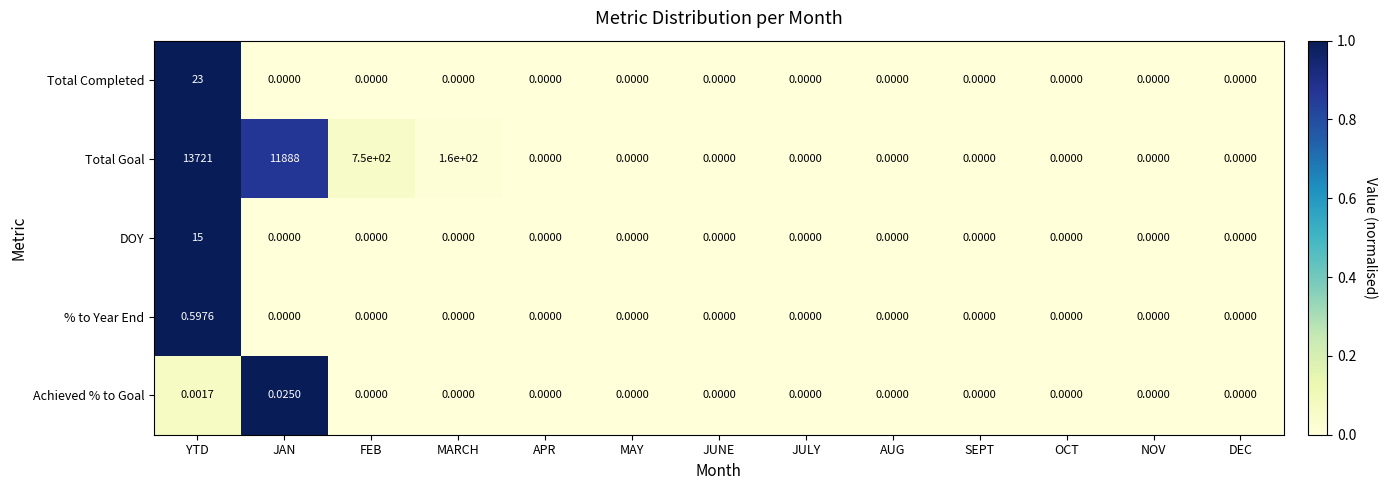

At which category is the sum across all series the highest?

YTD